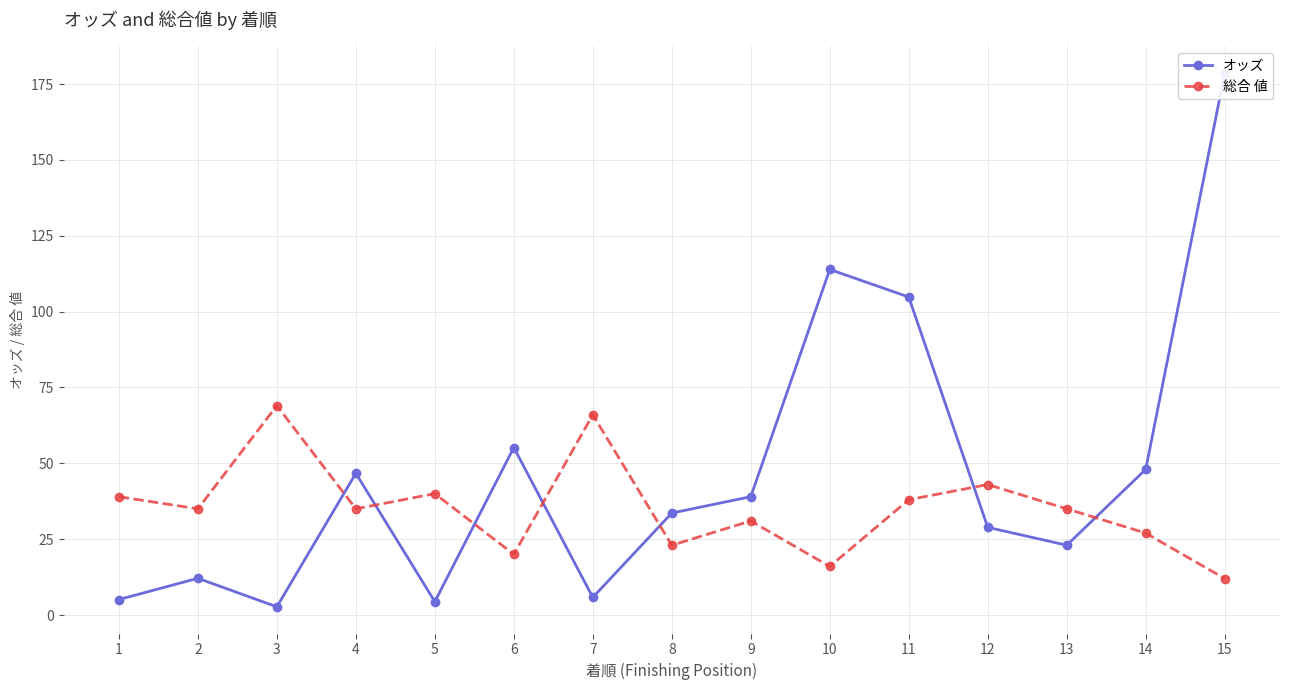

How many lines are shown in the chart?

2